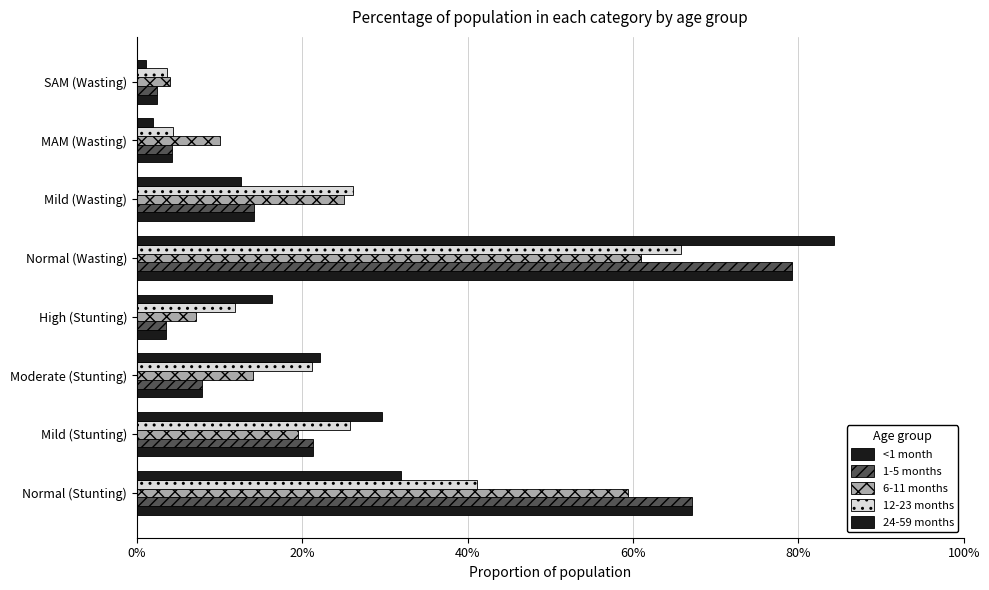

Which series has the widest spread of values?

24-59 months